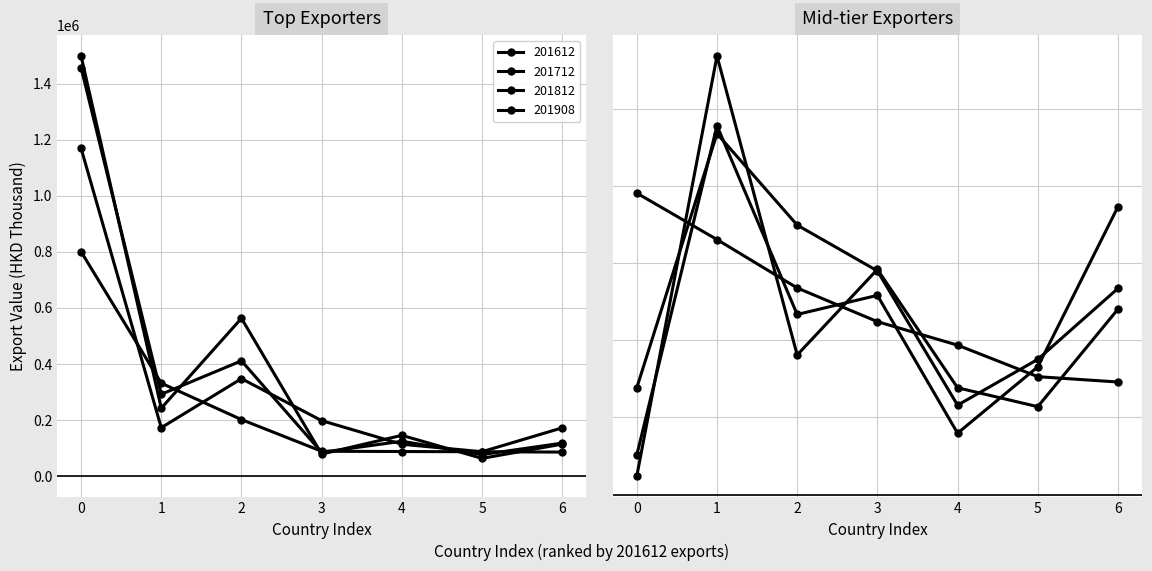

After their last crossing, which series has the higher values: 201612 or 201712?

201712